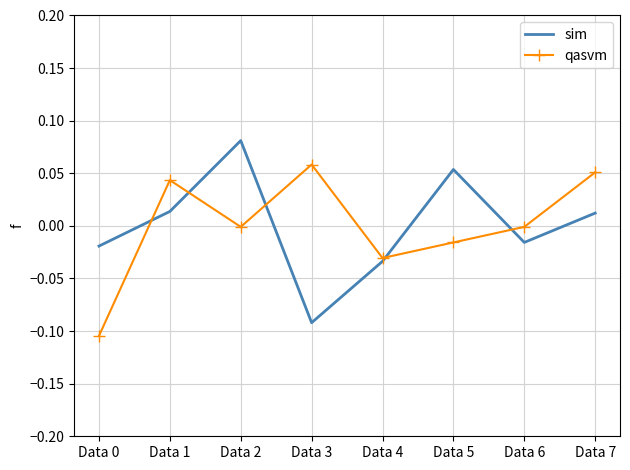

True or false: qasvm has more than 0 interior local peaks.

True